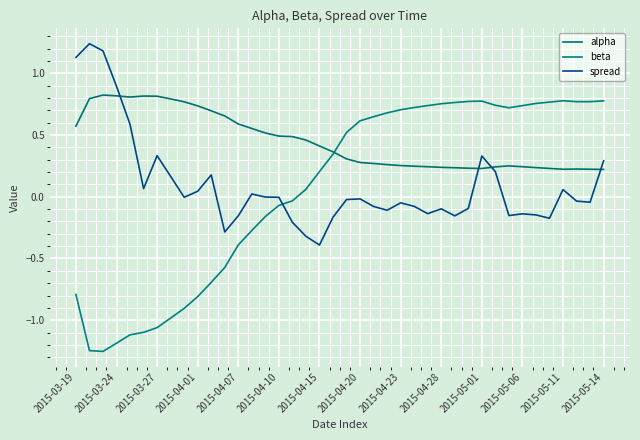

How many lines are shown in the chart?

3